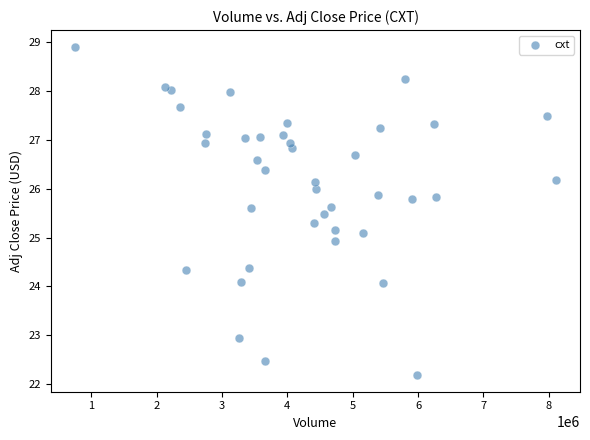

What is the range of Y values (max minus min)?

6.7